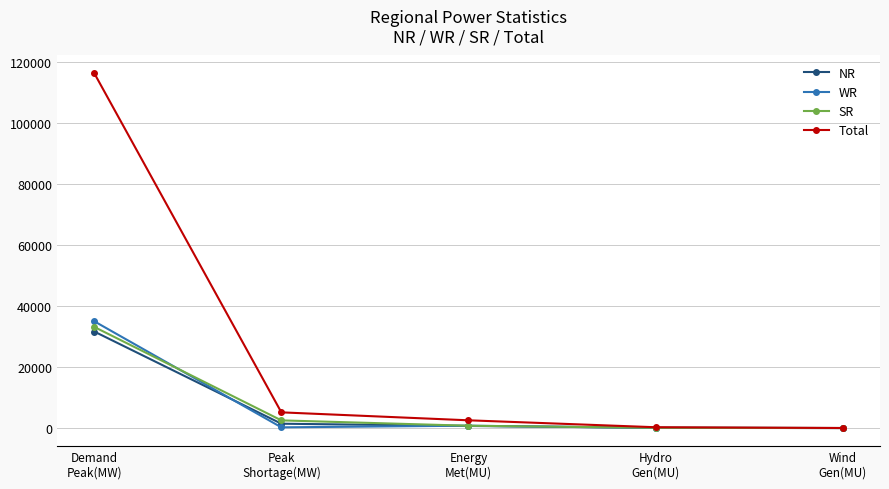

How many data points in NR are less than 688?

2